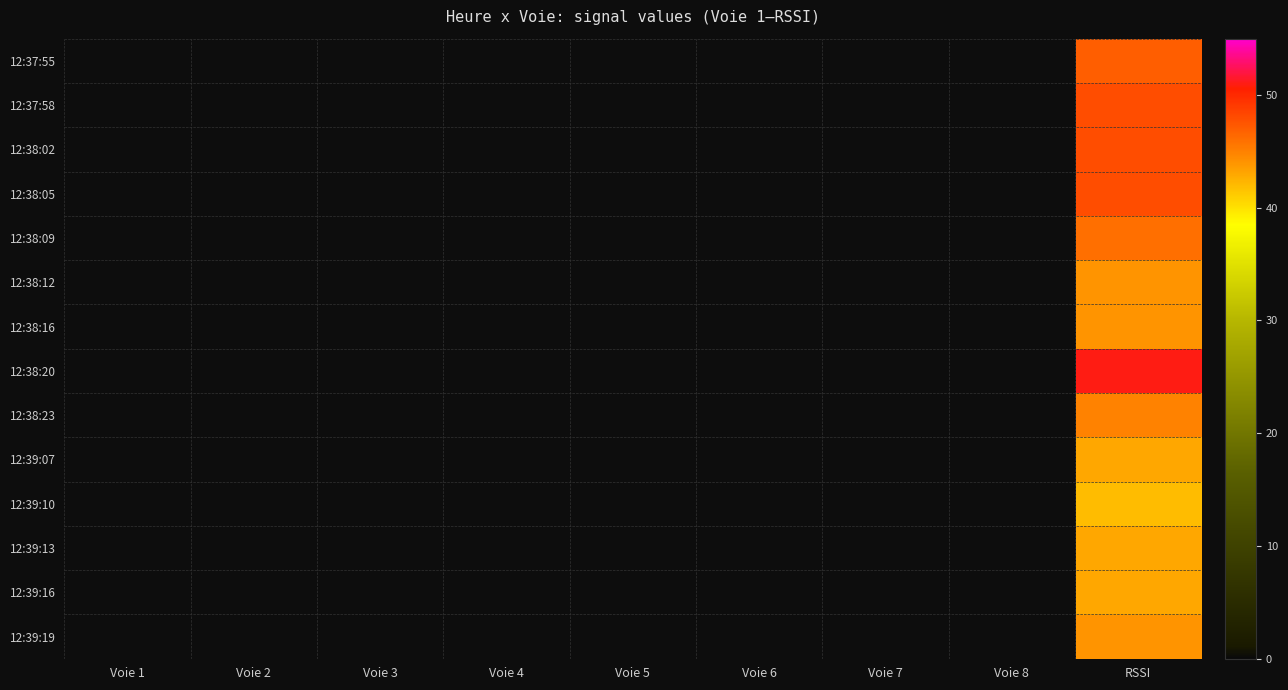

Reading left to right, what are all the values shown in this chart?

12:37:55: Voie 1=0	Voie 2=0	Voie 3=0	Voie 4=0	Voie 5=0	Voie 6=0	Voie 7=0	Voie 8=0	RSSI=47
12:37:58: Voie 1=0	Voie 2=0	Voie 3=0	Voie 4=0	Voie 5=0	Voie 6=0	Voie 7=0	Voie 8=0	RSSI=48
12:38:02: Voie 1=0	Voie 2=0	Voie 3=0	Voie 4=0	Voie 5=0	Voie 6=0	Voie 7=0	Voie 8=0	RSSI=48
12:38:05: Voie 1=0	Voie 2=0	Voie 3=0	Voie 4=0	Voie 5=0	Voie 6=0	Voie 7=0	Voie 8=0	RSSI=48
12:38:09: Voie 1=0	Voie 2=0	Voie 3=0	Voie 4=0	Voie 5=0	Voie 6=0	Voie 7=0	Voie 8=0	RSSI=46
12:38:12: Voie 1=0	Voie 2=0	Voie 3=0	Voie 4=0	Voie 5=0	Voie 6=0	Voie 7=0	Voie 8=0	RSSI=44
12:38:16: Voie 1=0	Voie 2=0	Voie 3=0	Voie 4=0	Voie 5=0	Voie 6=0	Voie 7=0	Voie 8=0	RSSI=44
12:38:20: Voie 1=0	Voie 2=0	Voie 3=0	Voie 4=0	Voie 5=0	Voie 6=0	Voie 7=0	Voie 8=0	RSSI=51
12:38:23: Voie 1=0	Voie 2=0	Voie 3=0	Voie 4=0	Voie 5=0	Voie 6=0	Voie 7=0	Voie 8=0	RSSI=45
12:39:07: Voie 1=0	Voie 2=0	Voie 3=0	Voie 4=0	Voie 5=0	Voie 6=0	Voie 7=0	Voie 8=0	RSSI=43
12:39:10: Voie 1=0	Voie 2=0	Voie 3=0	Voie 4=0	Voie 5=0	Voie 6=0	Voie 7=0	Voie 8=0	RSSI=42
12:39:13: Voie 1=0	Voie 2=0	Voie 3=0	Voie 4=0	Voie 5=0	Voie 6=0	Voie 7=0	Voie 8=0	RSSI=43
12:39:16: Voie 1=0	Voie 2=0	Voie 3=0	Voie 4=0	Voie 5=0	Voie 6=0	Voie 7=0	Voie 8=0	RSSI=43
12:39:19: Voie 1=0	Voie 2=0	Voie 3=0	Voie 4=0	Voie 5=0	Voie 6=0	Voie 7=0	Voie 8=0	RSSI=44